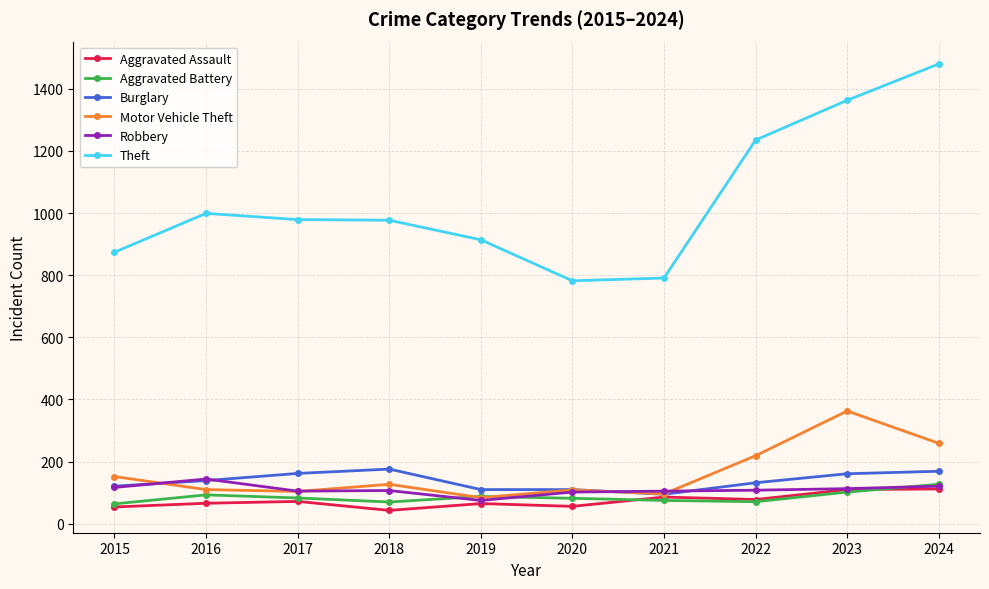

True or false: Motor Vehicle Theft has more than 0 points higher than both neighbors.

True